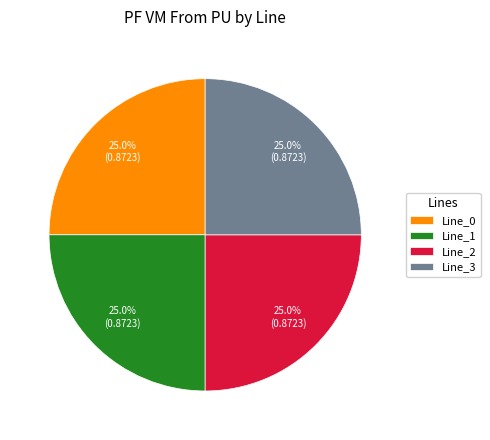

Is there a majority slice in this chart?

No